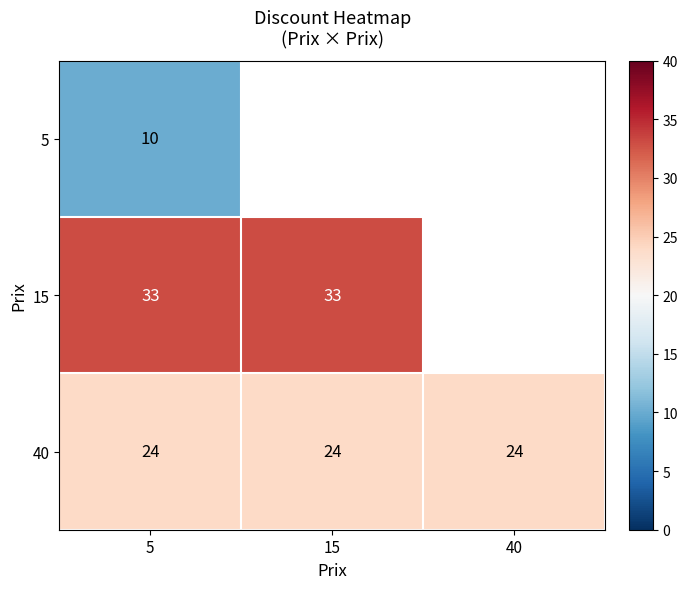

At which category is the sum across all series the highest?

5